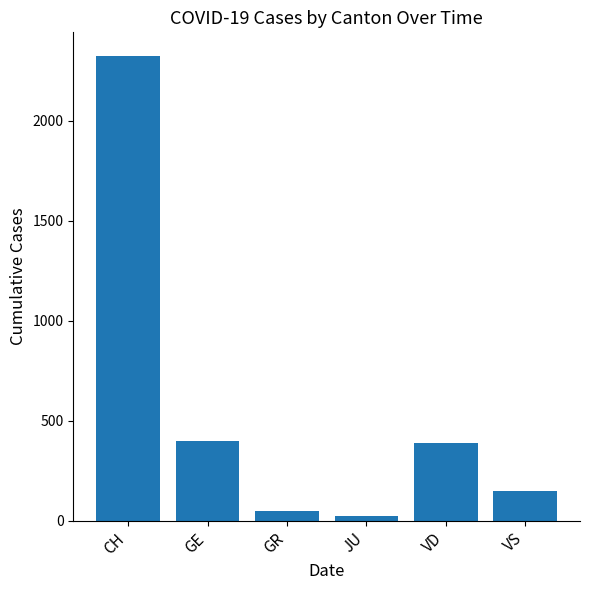

What is the label of the 1st bar from the right?

VS